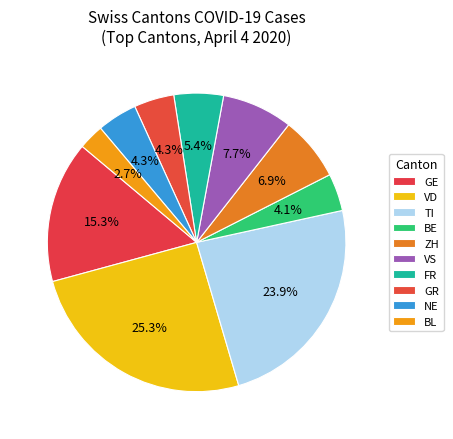

How many slices are in this pie chart?

10